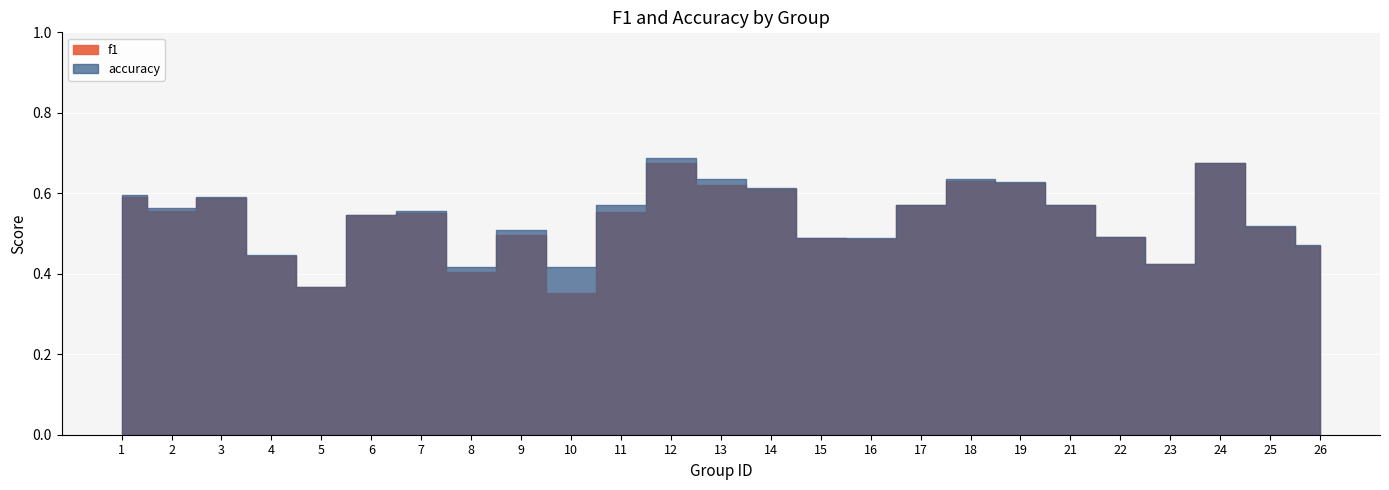

True or false: accuracy has more than 2 points higher than both neighbors.

True